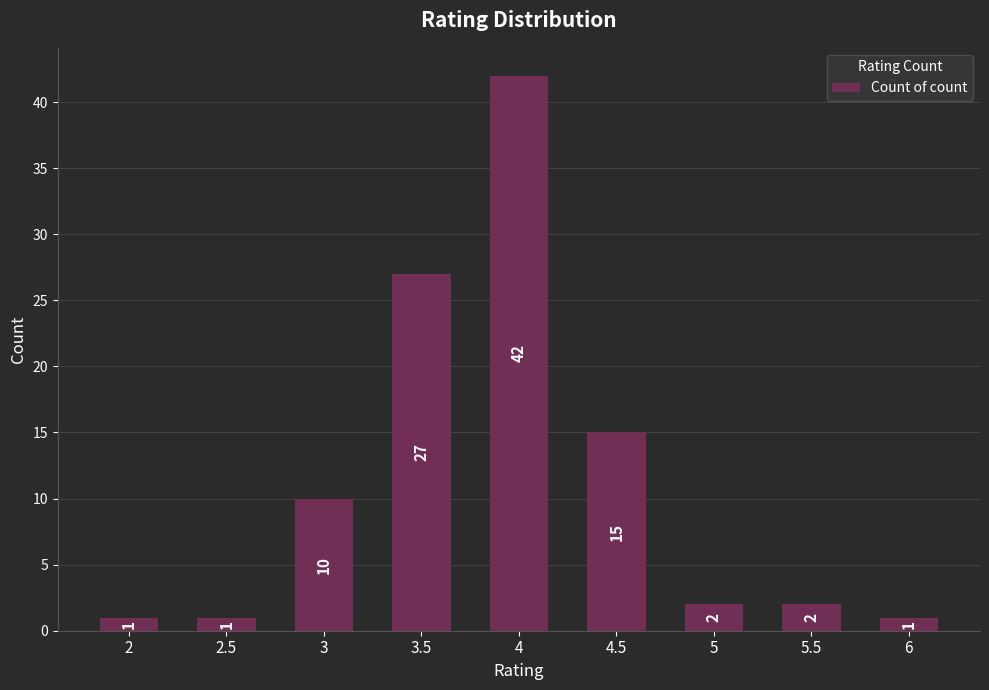

What is the value of the 7th bar from the left?

2